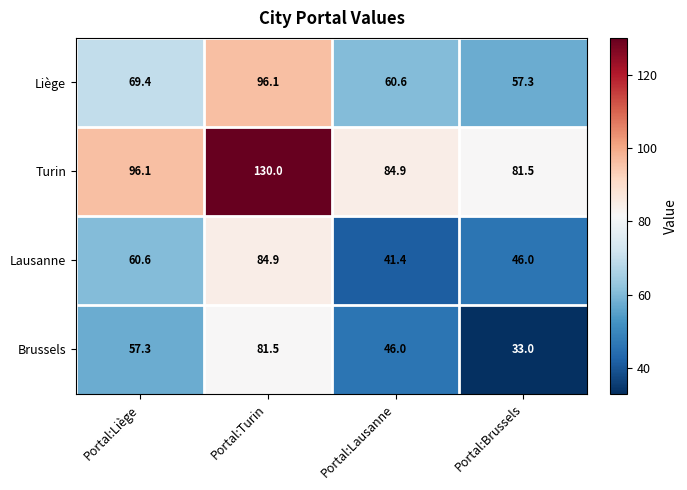

What is the difference between the Brussels values at Portal:Liège and Portal:Lausanne?

11.3